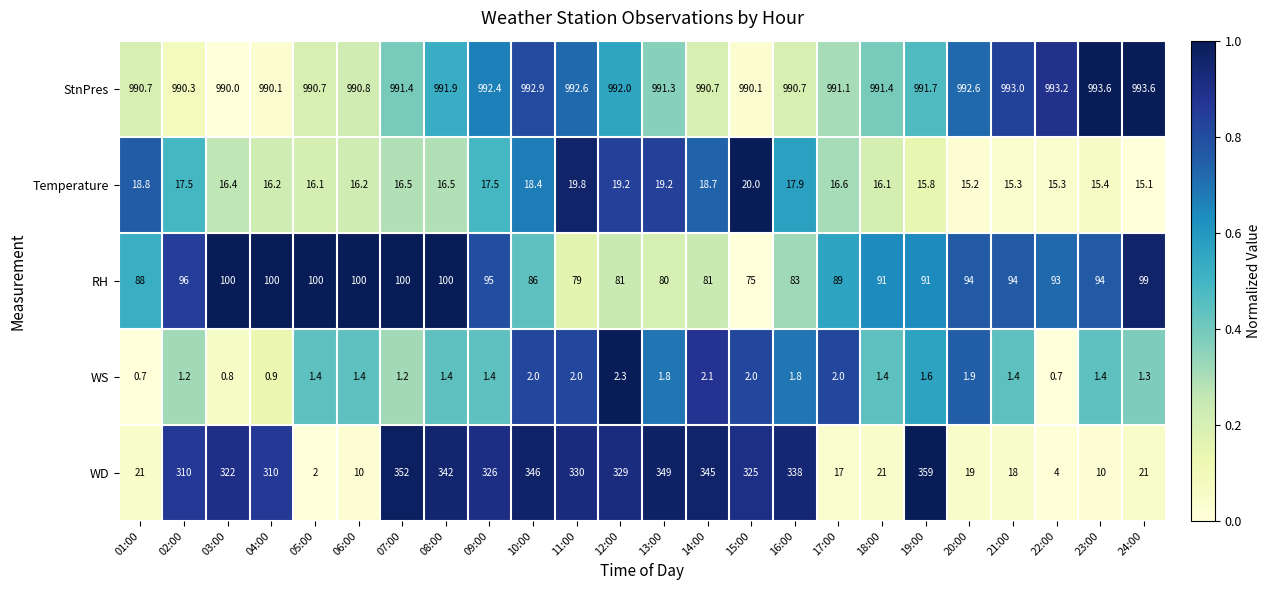

At which category is the sum across all series the highest?

07:00